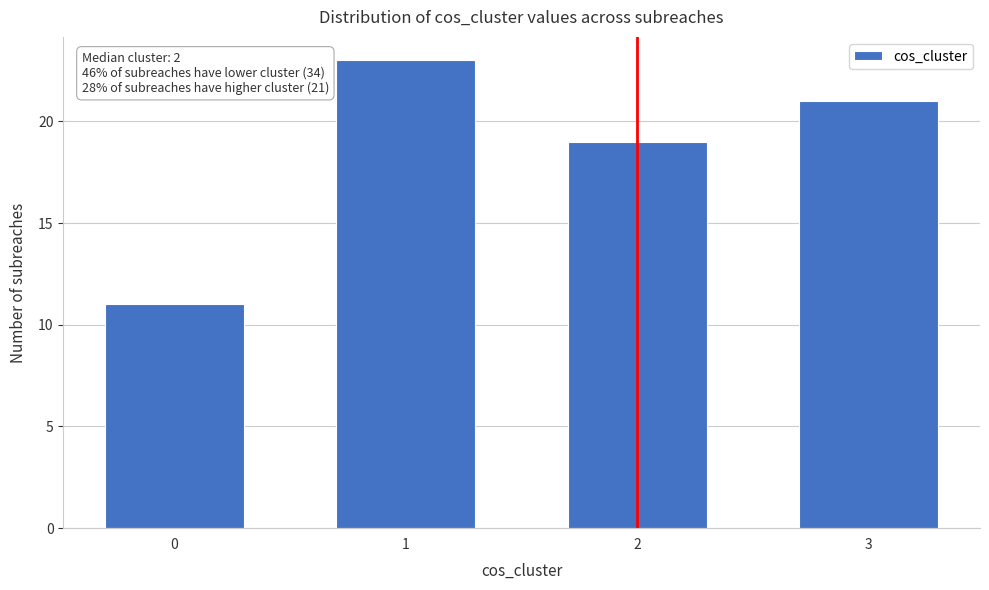

Reading left to right, list all the values displayed in this chart.

11	23	19	21